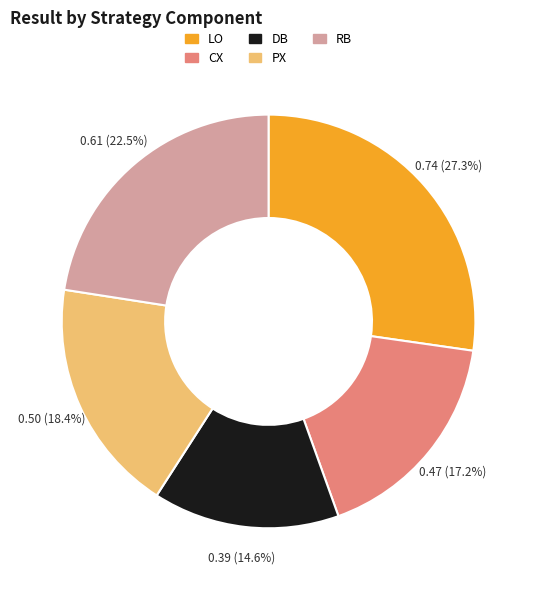

Is PX the majority of the pie?

No